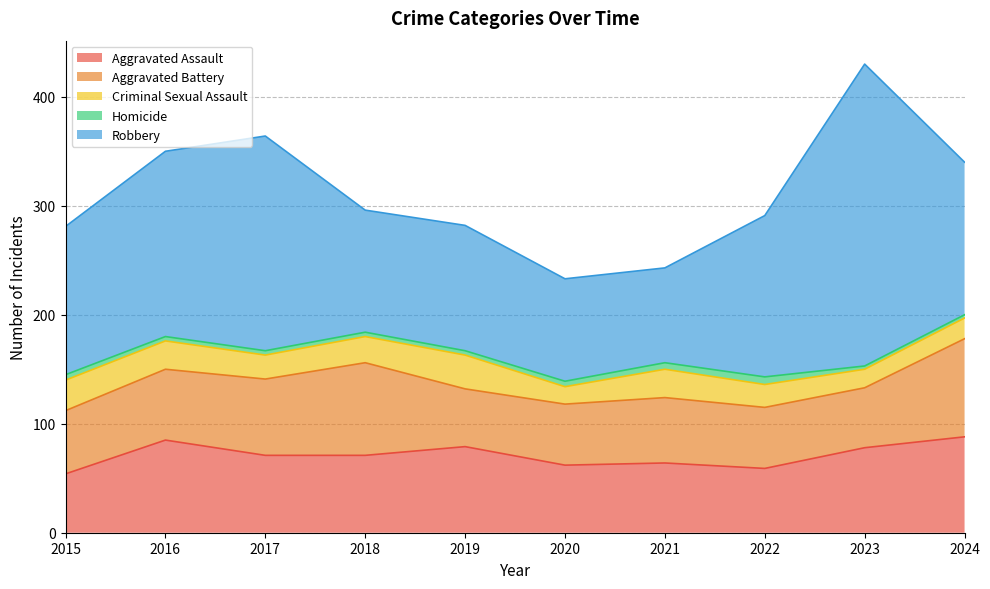

Where do Aggravated Battery and Aggravated Assault first cross each other?

2015 and 2016